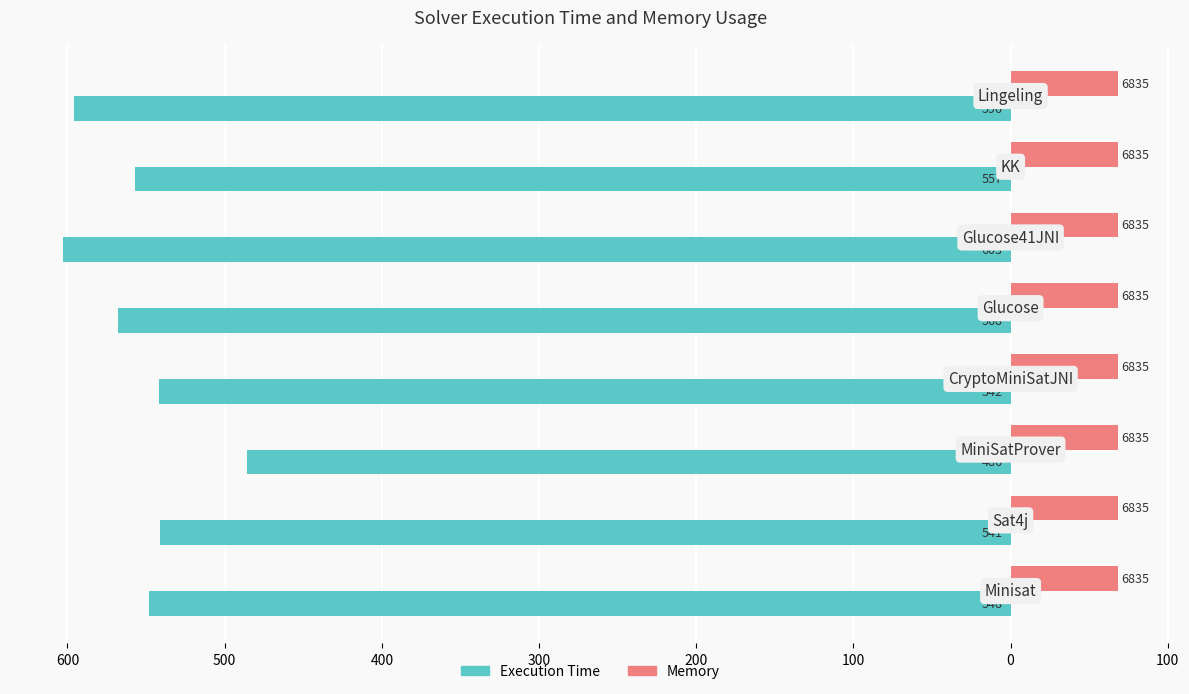

What are all the series names shown in the legend?

Execution Time, Memory